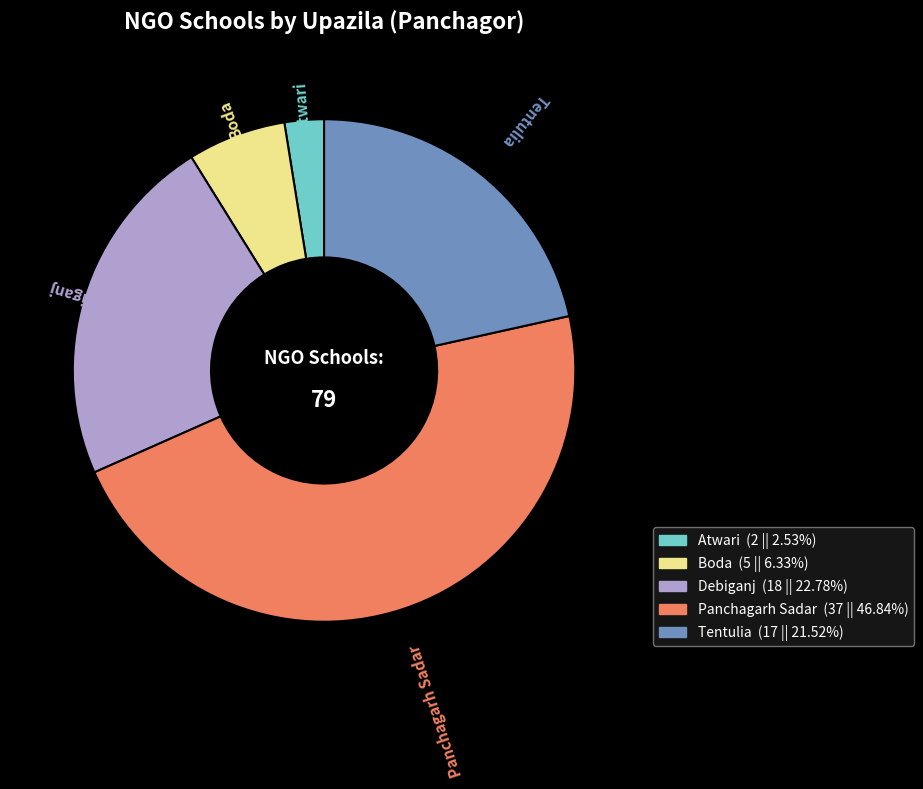

What is the smallest slice in the pie chart?

Atwari